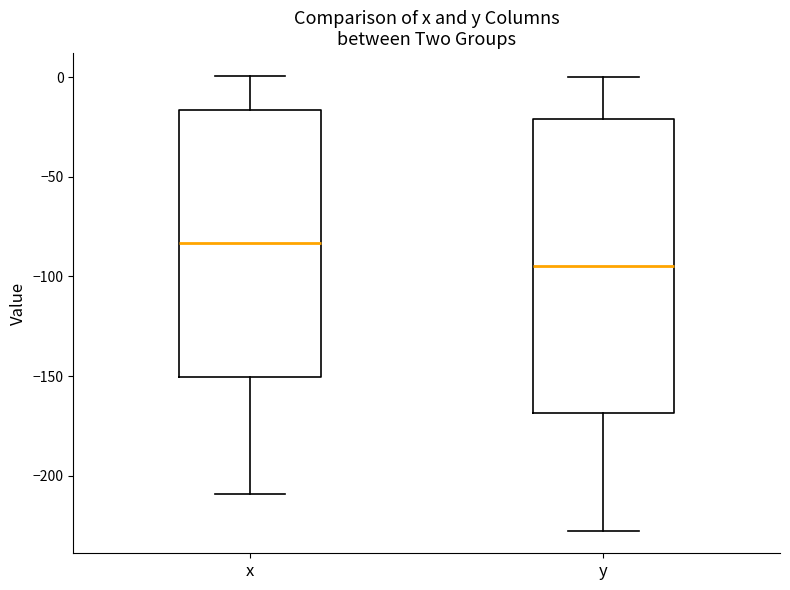

Where is the lower edge of the box for y on the y-axis? The values are not printed on the chart, so give them approximately, as read against the axis.

-170